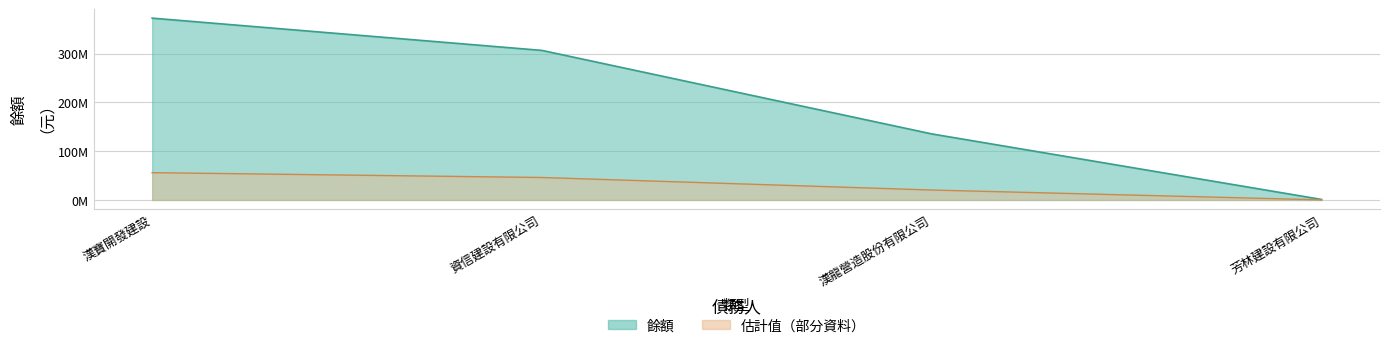

What is the ratio of the value at 漢寶開發建設 to the value at 資信建設有限公司?

1.2